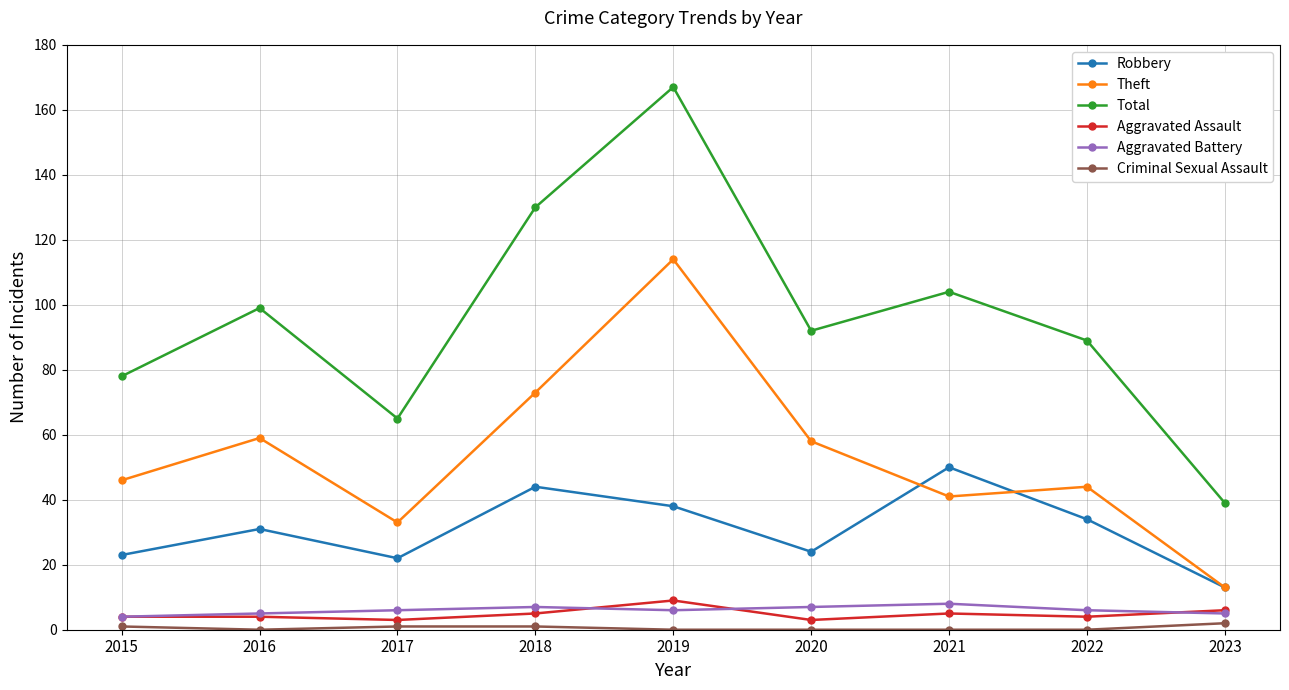

At how many categories does at least one series exceed 112?

2